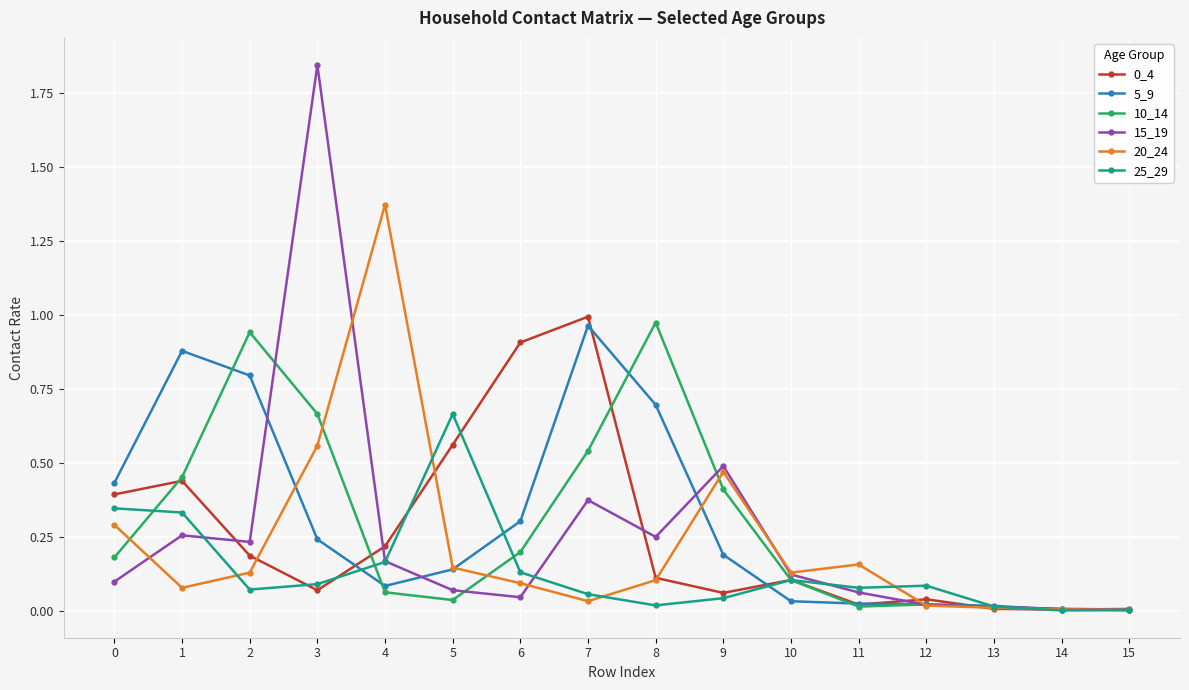

At which category is the sum across all series the highest?

3